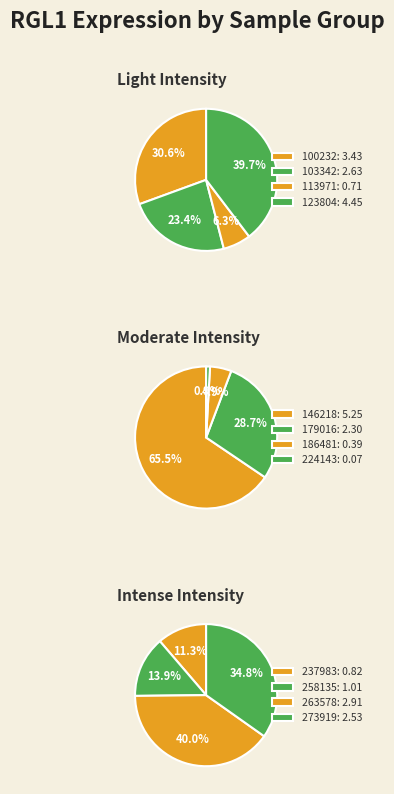

Which category has the biggest portion of the pie?

146218